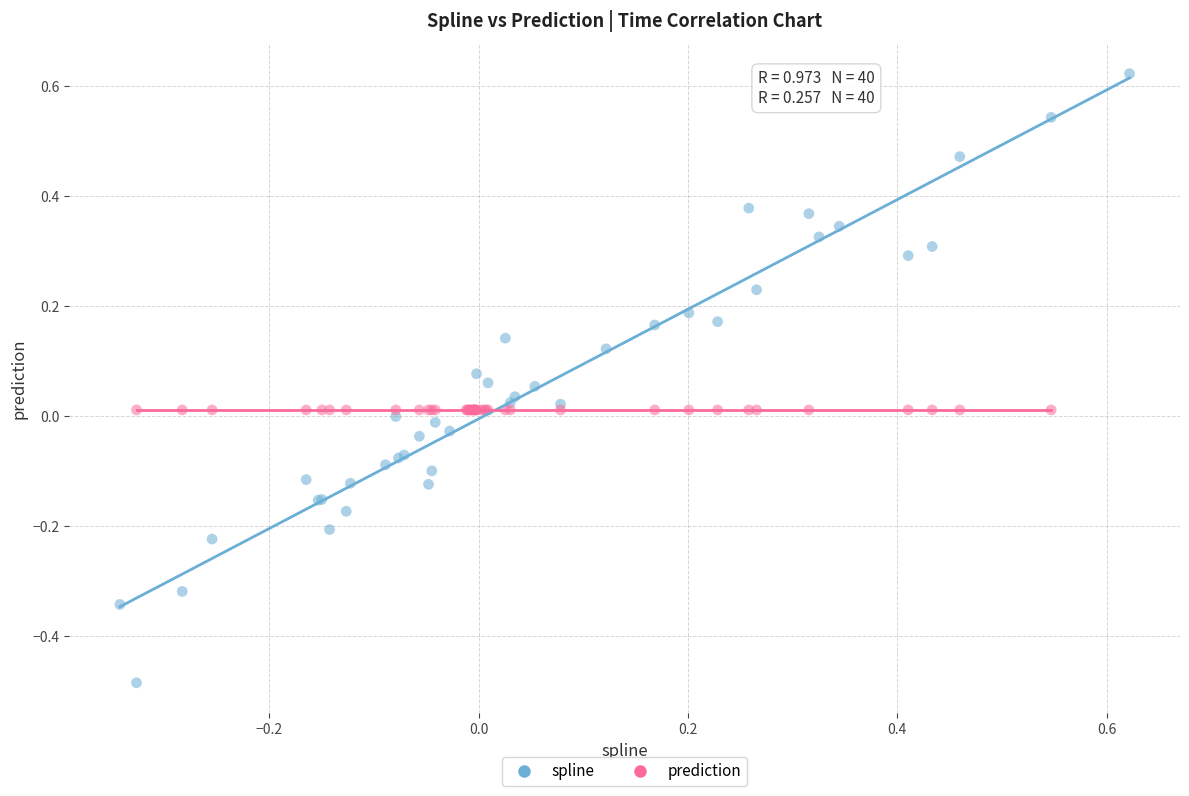

Which series has the largest Y range (max minus min)?

spline